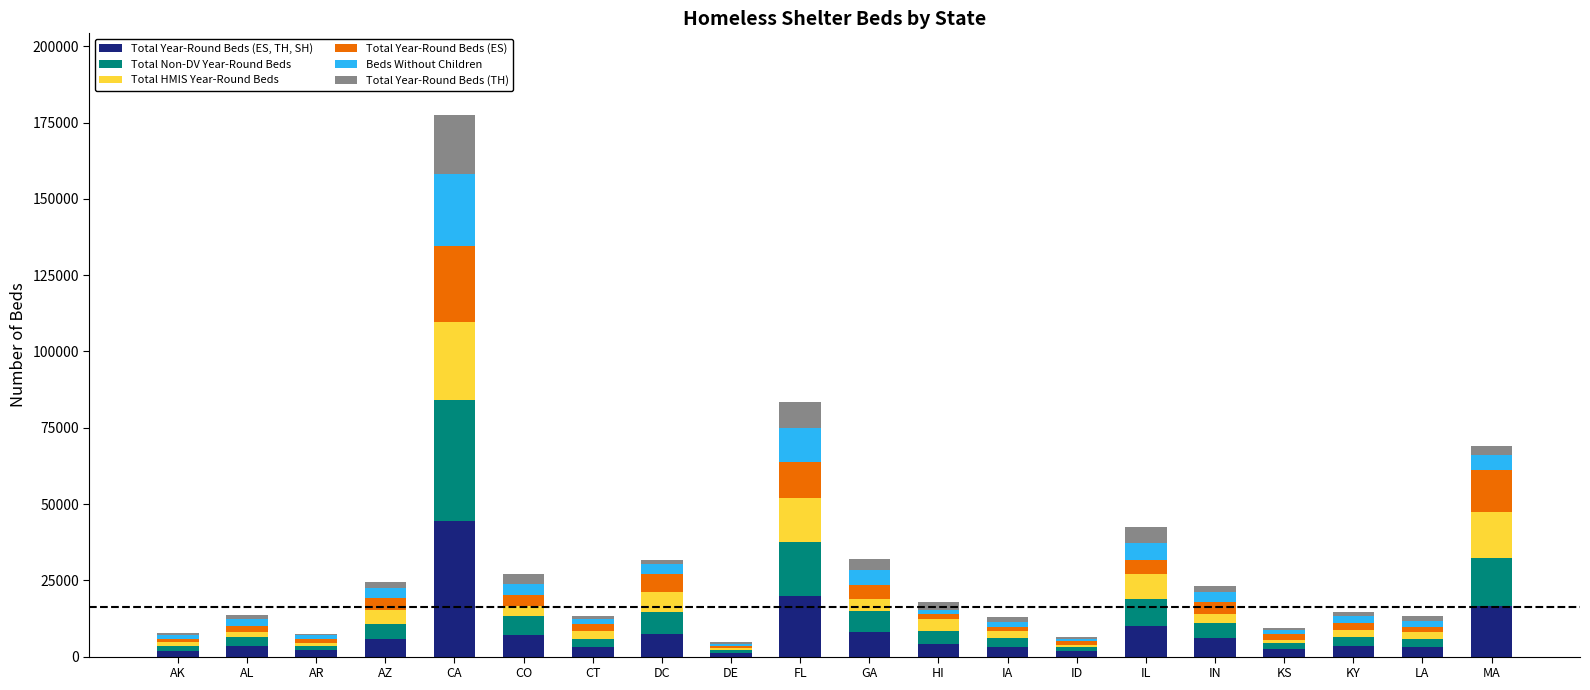

At which category is the sum across all series the highest?

CA